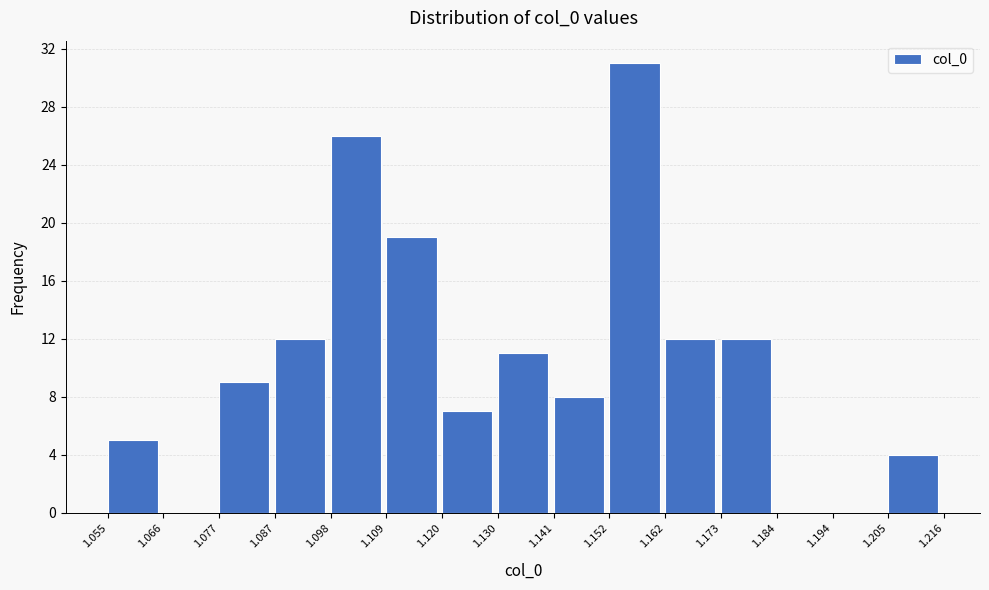

Reading left to right, list every bar in this chart as the range it spans on the x-axis followed by its height. The values are not printed on the chart, so give them approximately, as read against the axis.

1.055 to 1.066: 5
1.066 to 1.077: 0
1.077 to 1.087: 9
1.087 to 1.098: 12
1.098 to 1.109: 26
1.109 to 1.120: 19
1.120 to 1.130: 7
1.130 to 1.141: 11
1.141 to 1.152: 8
1.152 to 1.162: 31
1.162 to 1.173: 12
1.173 to 1.184: 12
1.184 to 1.194: 0
1.194 to 1.205: 0
1.205 to 1.216: 4